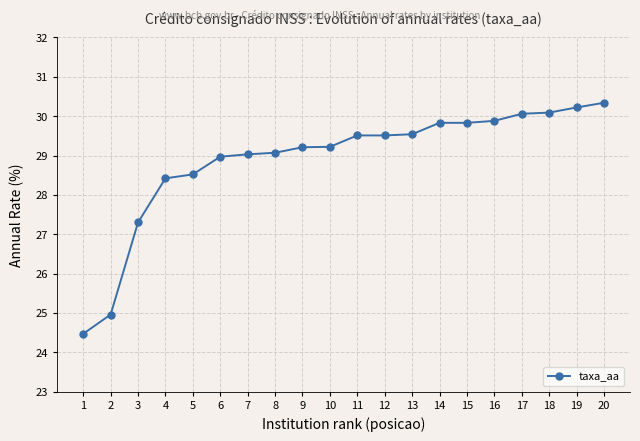

How many series are shown in this chart?

1